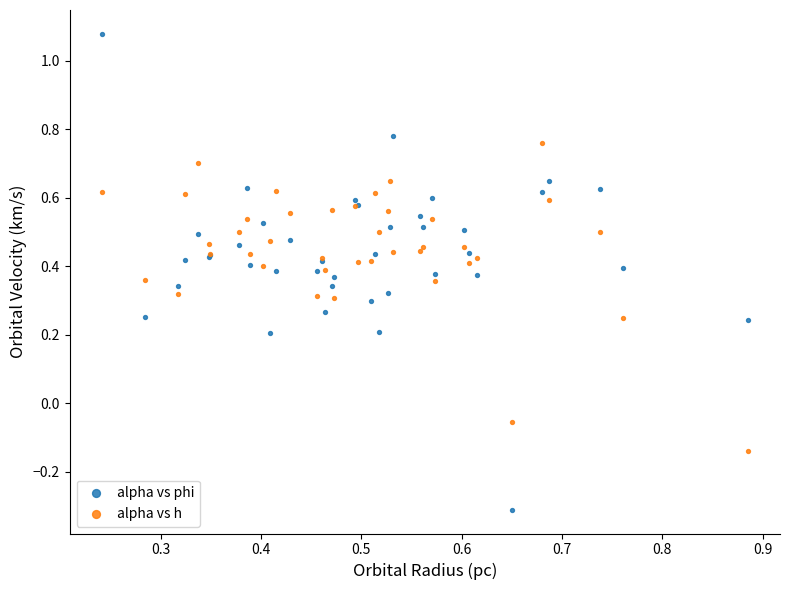

Which series has the widest spread of Y values?

alpha vs phi